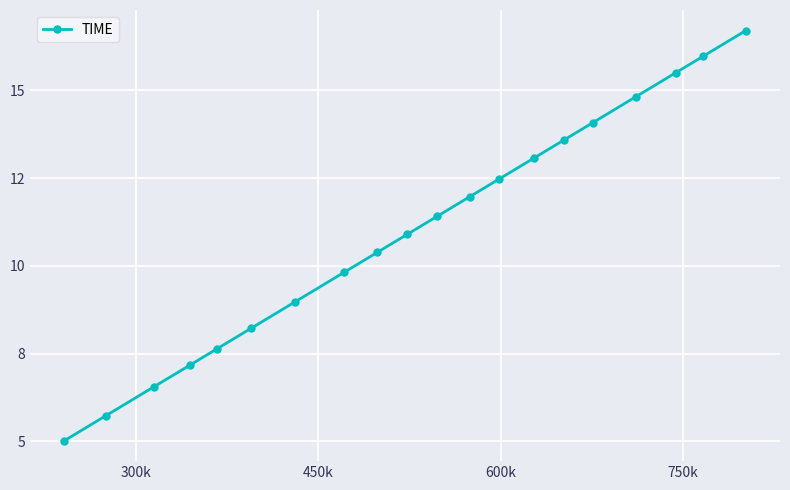

Is this an area chart (filled region under the line)?

No